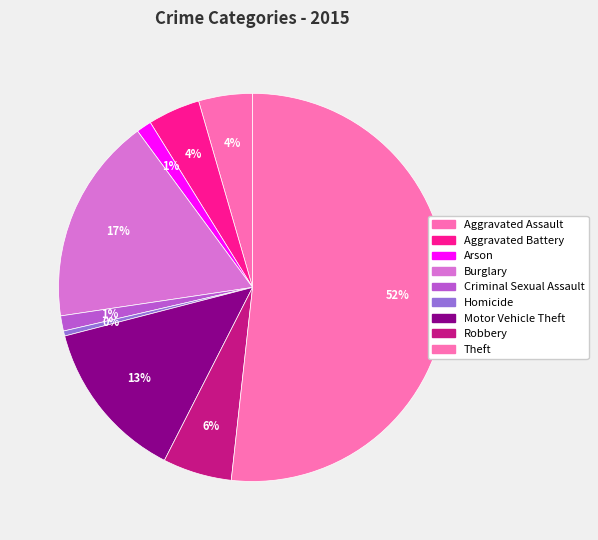

Count the number of slices in the pie.

9